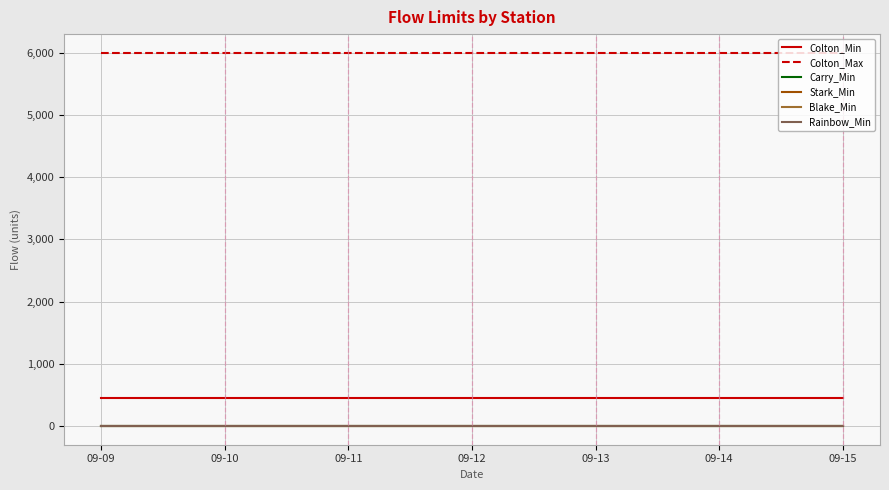

Which has a higher value, 09-14 or 09-11?

09-14